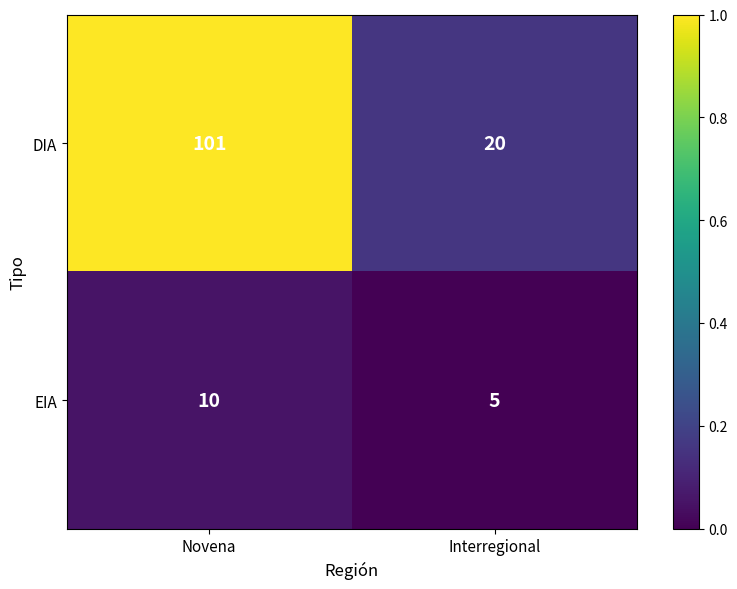

Reading left to right, transcribe all the data shown in this chart.

DIA: Novena=101	Interregional=20
EIA: Novena=10	Interregional=5